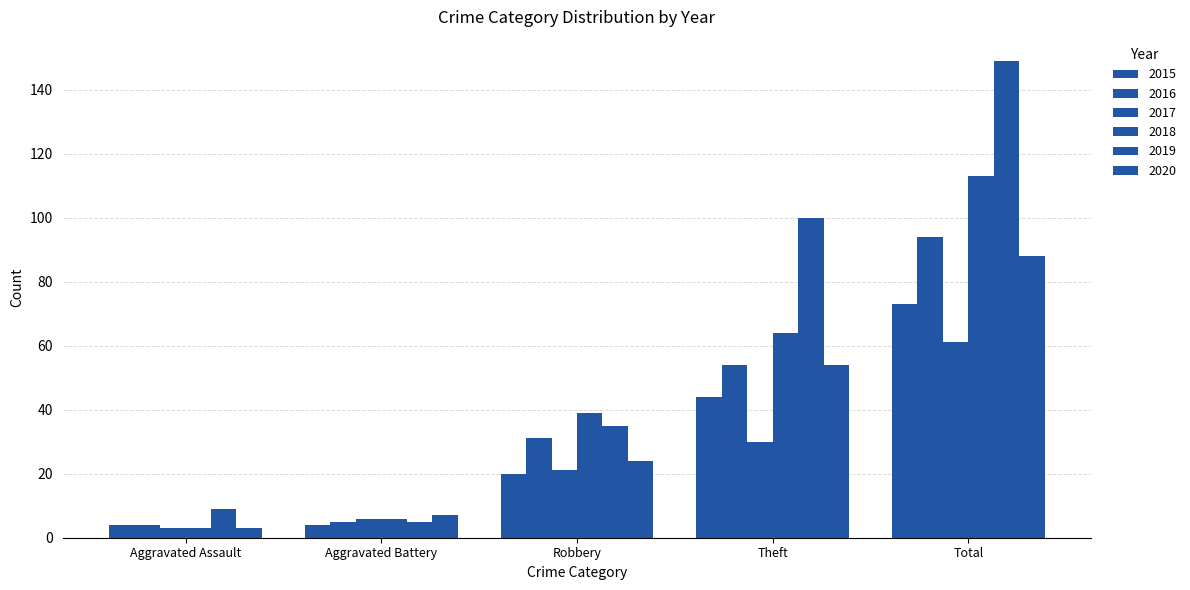

Is it true that 2015 equals 2 at Aggravated Battery?

False